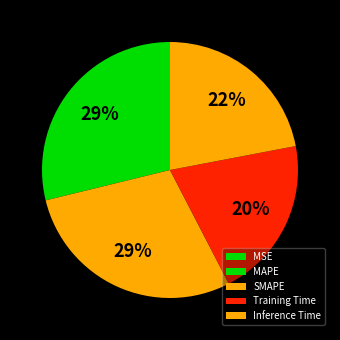

Which slice is the largest?

MAPE